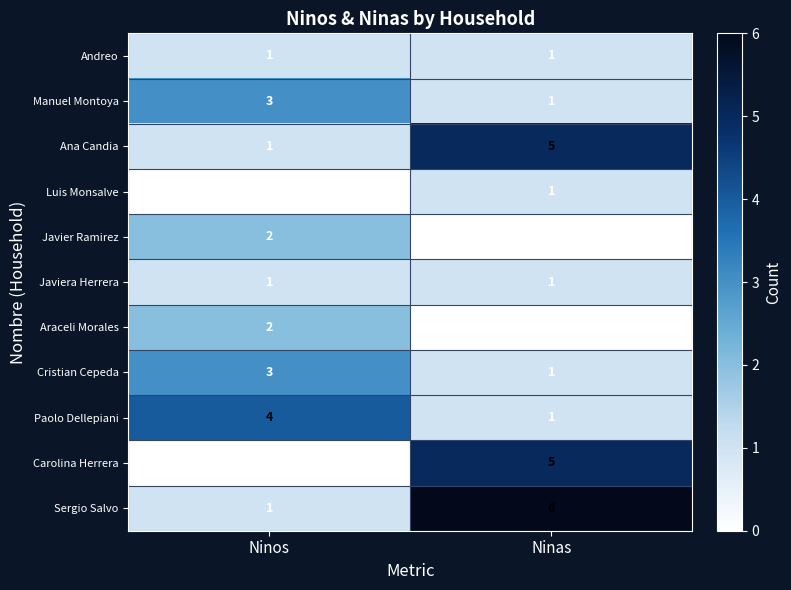

What is the greatest value displayed?

6